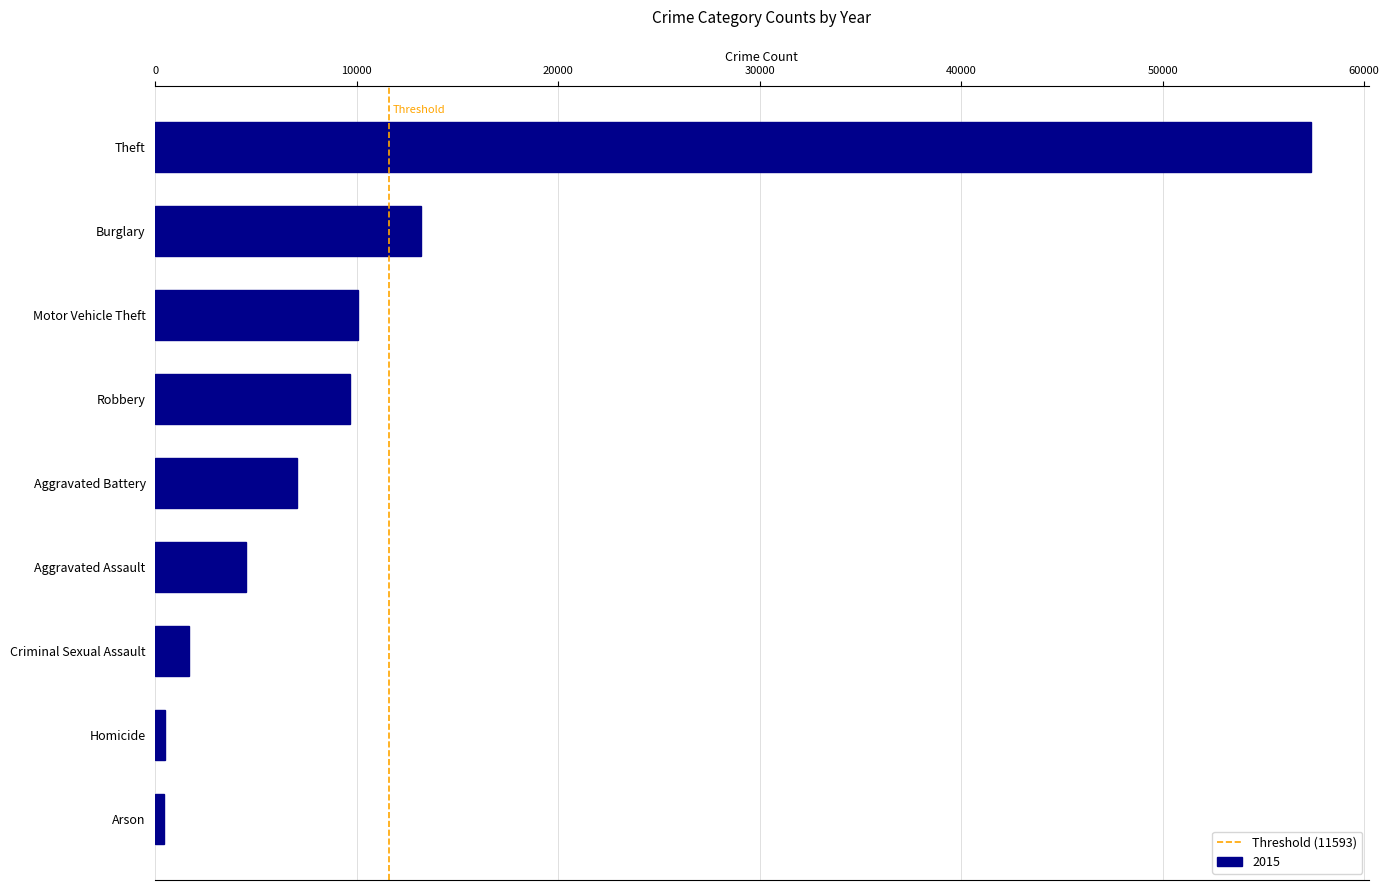

At which label is the value closest to 28898?

Burglary